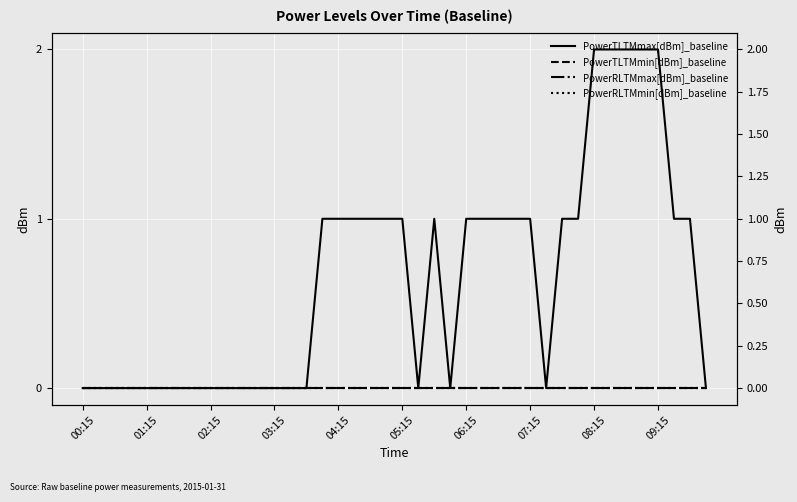

How many series are shown in this chart?

4